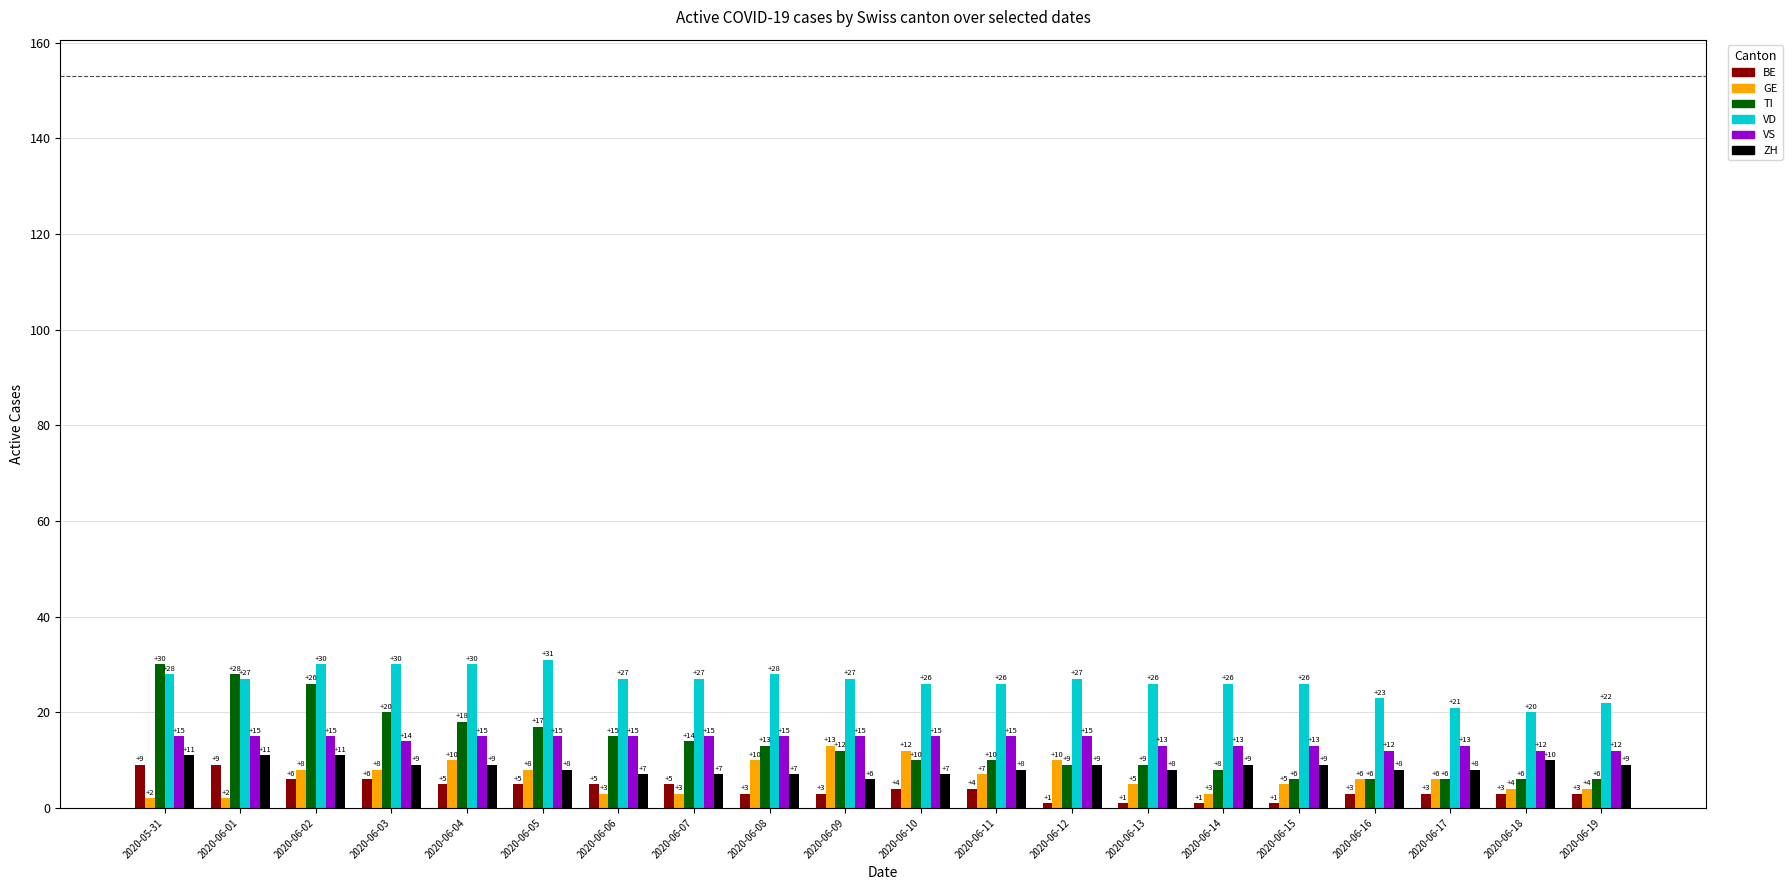

Reading left to right, transcribe all the data shown in this chart.

BE: 2020-05-31=9	2020-06-01=9	2020-06-02=6	2020-06-03=6	2020-06-04=5	2020-06-05=5	2020-06-06=5	2020-06-07=5	2020-06-08=3	2020-06-09=3	2020-06-10=4	2020-06-11=4	2020-06-12=1	2020-06-13=1	2020-06-14=1	2020-06-15=1	2020-06-16=3	2020-06-17=3	2020-06-18=3	2020-06-19=3
GE: 2020-05-31=2	2020-06-01=2	2020-06-02=8	2020-06-03=8	2020-06-04=10	2020-06-05=8	2020-06-06=3	2020-06-07=3	2020-06-08=10	2020-06-09=13	2020-06-10=12	2020-06-11=7	2020-06-12=10	2020-06-13=5	2020-06-14=3	2020-06-15=5	2020-06-16=6	2020-06-17=6	2020-06-18=4	2020-06-19=4
TI: 2020-05-31=30	2020-06-01=28	2020-06-02=26	2020-06-03=20	2020-06-04=18	2020-06-05=17	2020-06-06=15	2020-06-07=14	2020-06-08=13	2020-06-09=12	2020-06-10=10	2020-06-11=10	2020-06-12=9	2020-06-13=9	2020-06-14=8	2020-06-15=6	2020-06-16=6	2020-06-17=6	2020-06-18=6	2020-06-19=6
VD: 2020-05-31=28	2020-06-01=27	2020-06-02=30	2020-06-03=30	2020-06-04=30	2020-06-05=31	2020-06-06=27	2020-06-07=27	2020-06-08=28	2020-06-09=27	2020-06-10=26	2020-06-11=26	2020-06-12=27	2020-06-13=26	2020-06-14=26	2020-06-15=26	2020-06-16=23	2020-06-17=21	2020-06-18=20	2020-06-19=22
VS: 2020-05-31=15	2020-06-01=15	2020-06-02=15	2020-06-03=14	2020-06-04=15	2020-06-05=15	2020-06-06=15	2020-06-07=15	2020-06-08=15	2020-06-09=15	2020-06-10=15	2020-06-11=15	2020-06-12=15	2020-06-13=13	2020-06-14=13	2020-06-15=13	2020-06-16=12	2020-06-17=13	2020-06-18=12	2020-06-19=12
ZH: 2020-05-31=11	2020-06-01=11	2020-06-02=11	2020-06-03=9	2020-06-04=9	2020-06-05=8	2020-06-06=7	2020-06-07=7	2020-06-08=7	2020-06-09=6	2020-06-10=7	2020-06-11=8	2020-06-12=9	2020-06-13=8	2020-06-14=9	2020-06-15=9	2020-06-16=8	2020-06-17=8	2020-06-18=10	2020-06-19=9